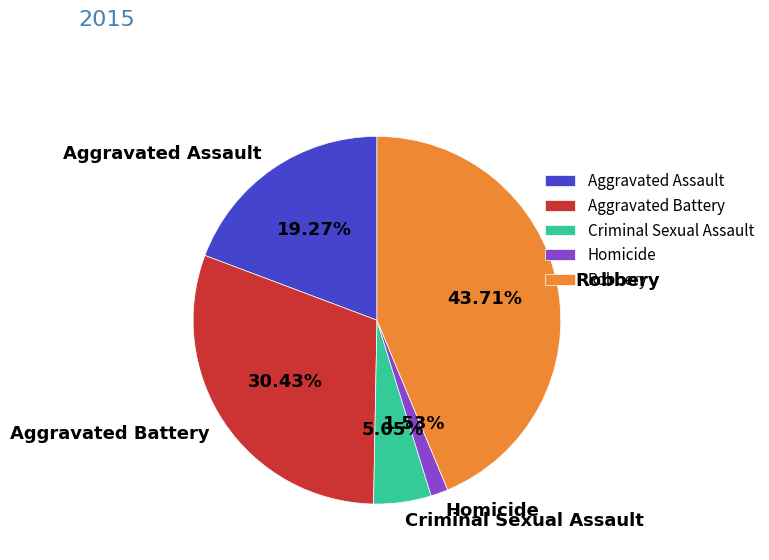

Does any single category account for the majority?

No